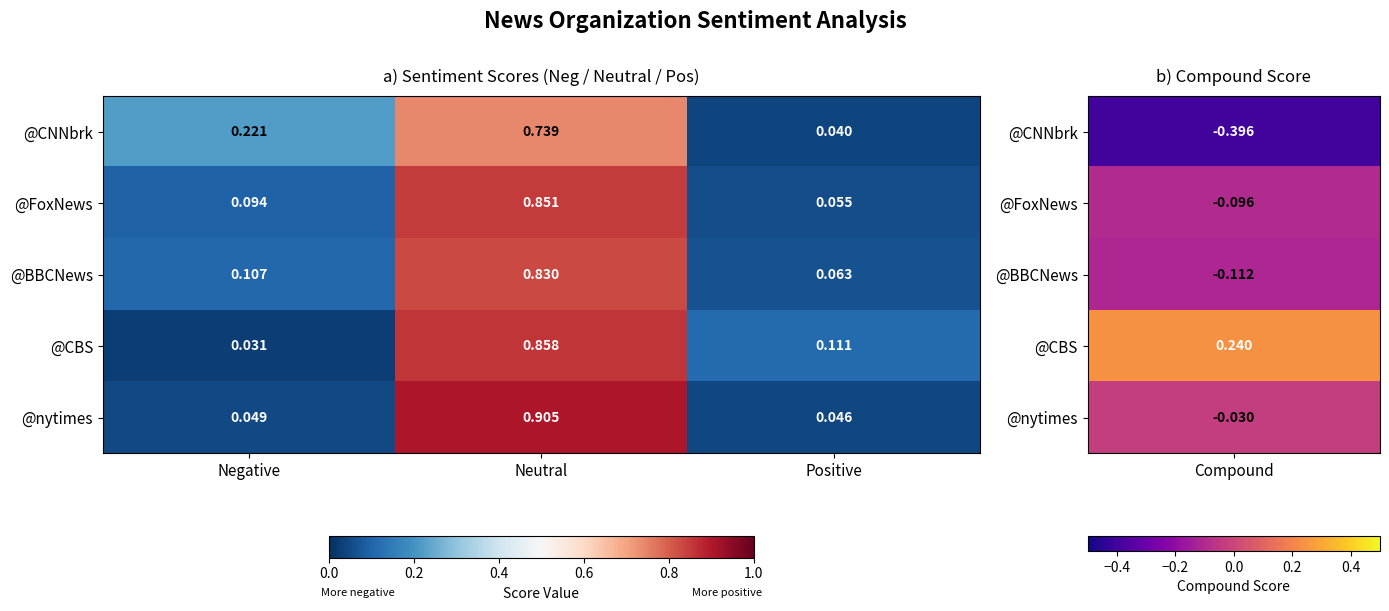

Which series has the largest range (max minus min)?

@nytimes